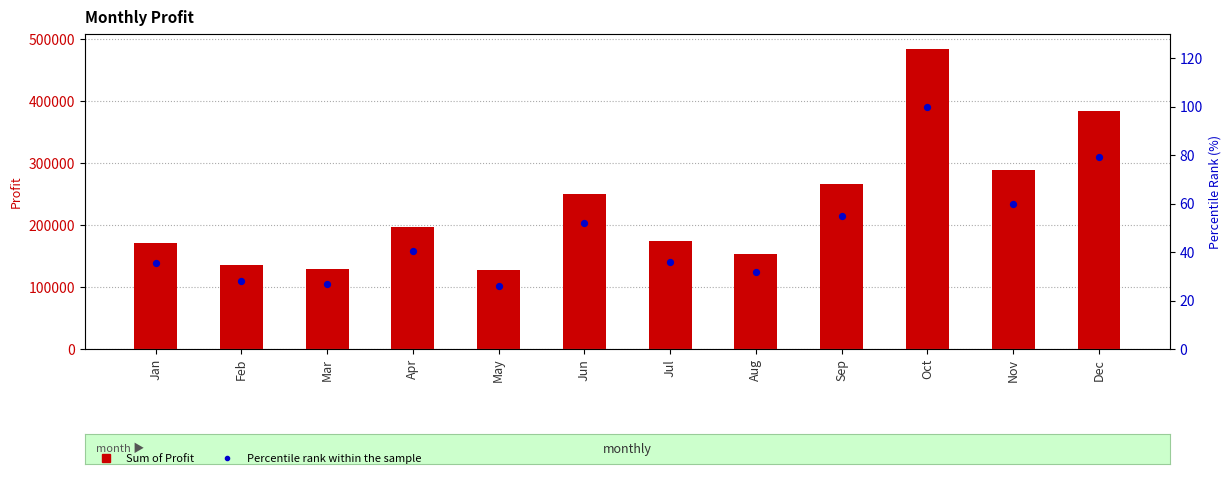

Which series reaches the maximum Y coordinate?

Sum of Profit